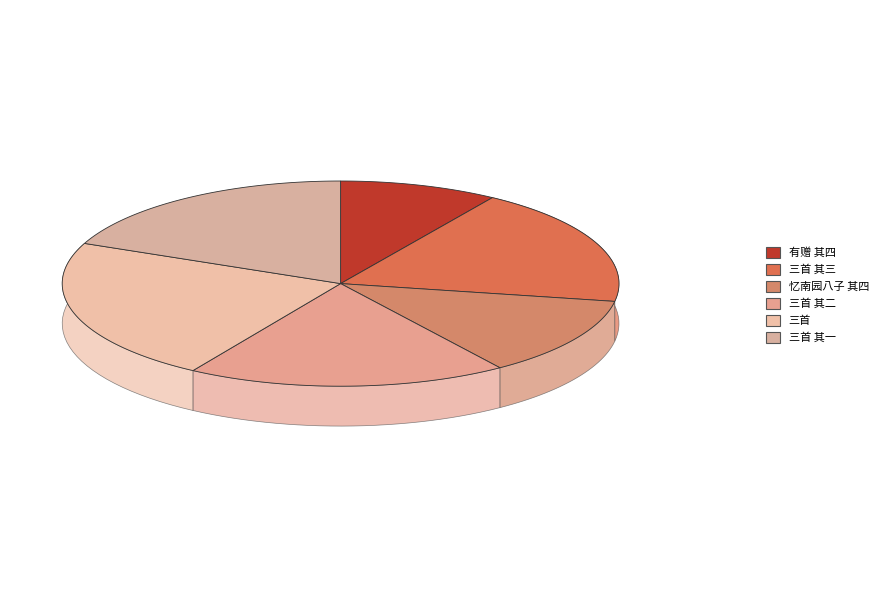

Do 忆南园八子 其四 黎君选大雅传家，淡于宦情，养拙以酒，有竹林风致 and 被酒独行，遍至子云威徽先觉四黎之舍，三首 其二 together represent more than half of the pie?

No